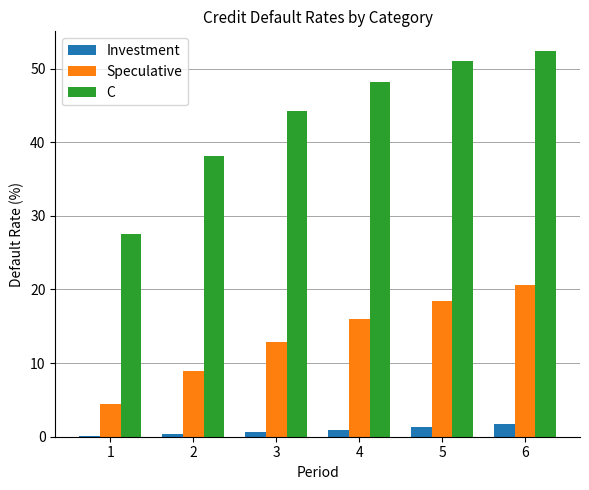

Between 2 and 4, which series saw the biggest shift?

C